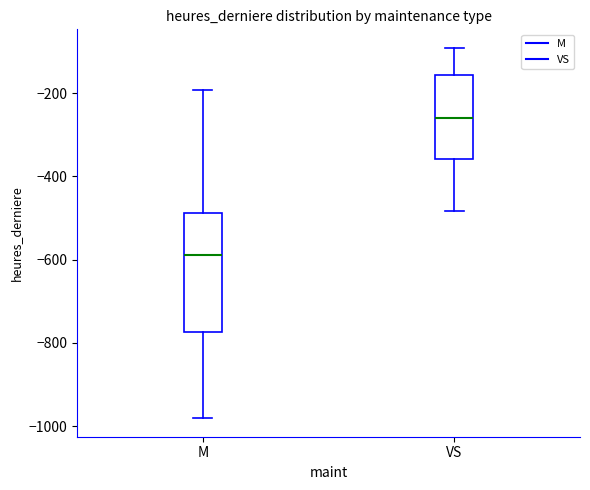

Comparing the boxes themselves (not the whiskers), which one is the tallest?

M